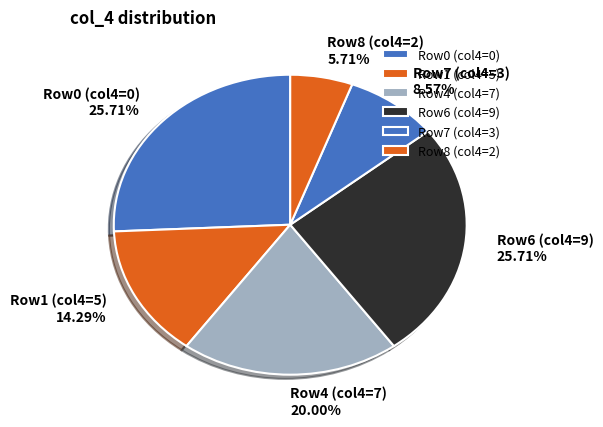

Does any single category account for the majority?

No